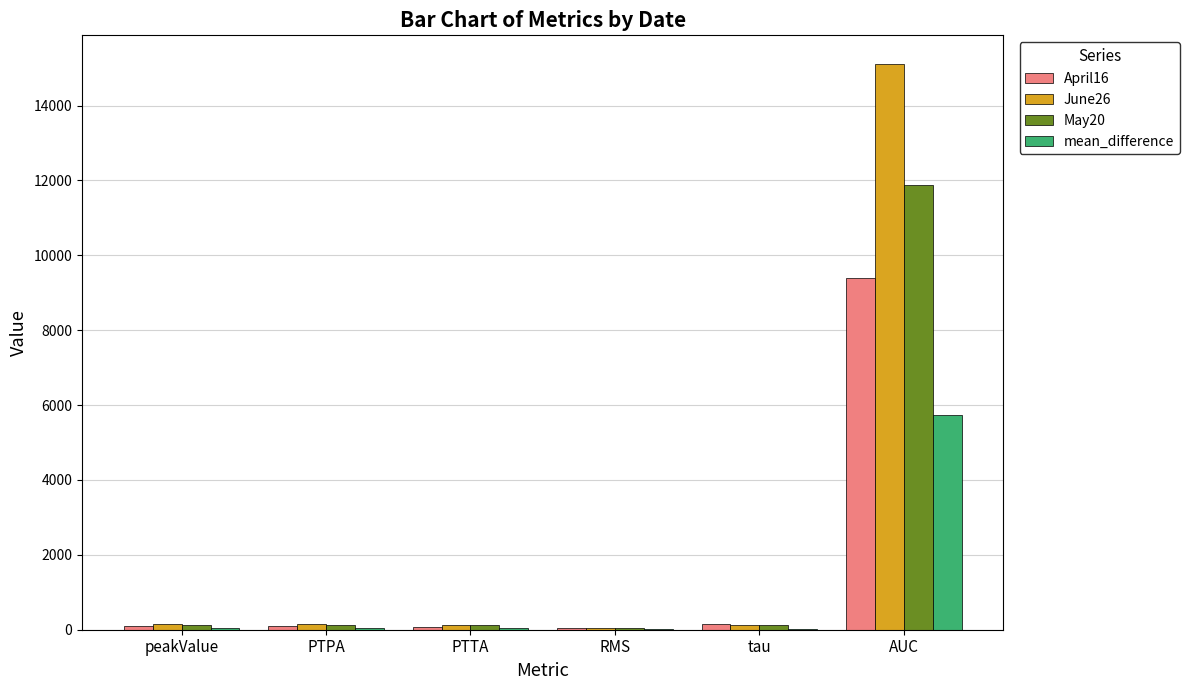

How many groups of bars are there?

6